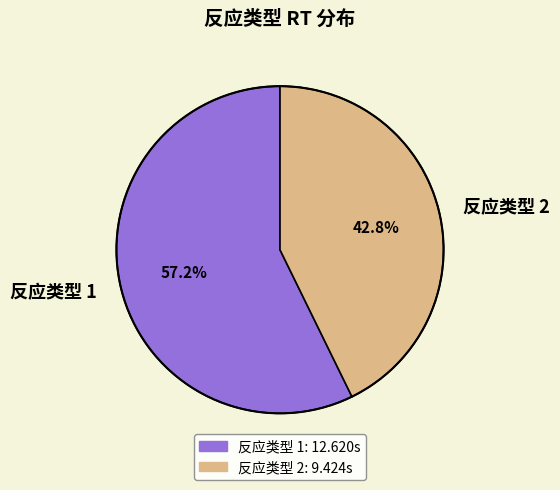

Which category has the smallest portion of the pie?

反应类型 2